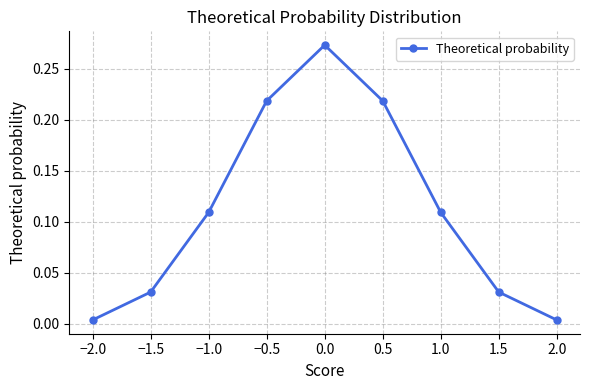

What position from the right is 1.0?

3